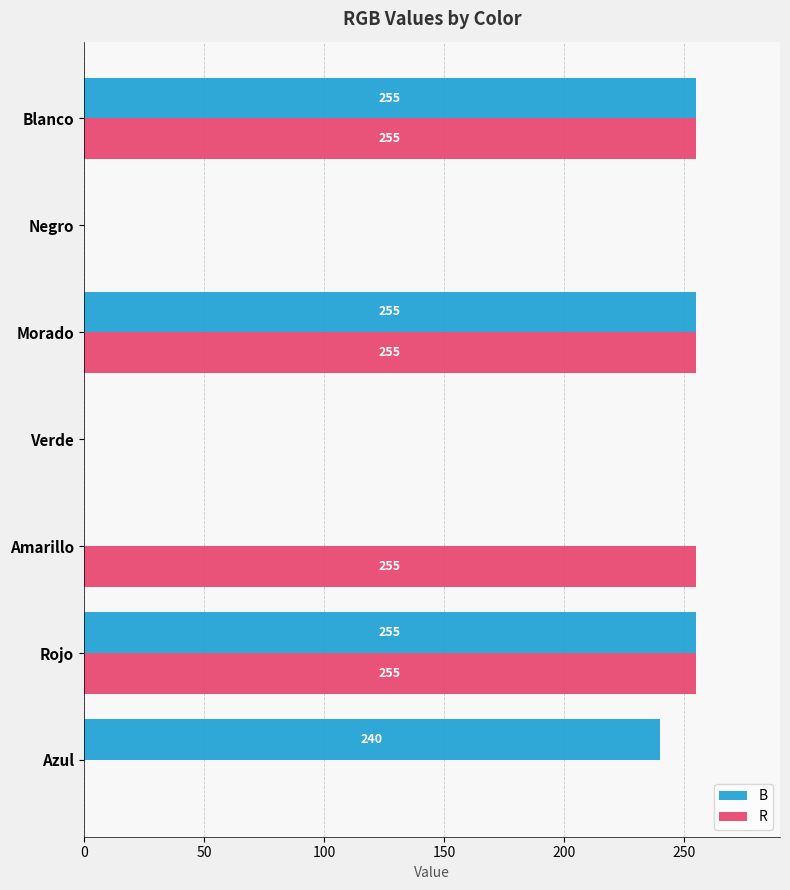

The value of R at Rojo is 358. True or false?

False